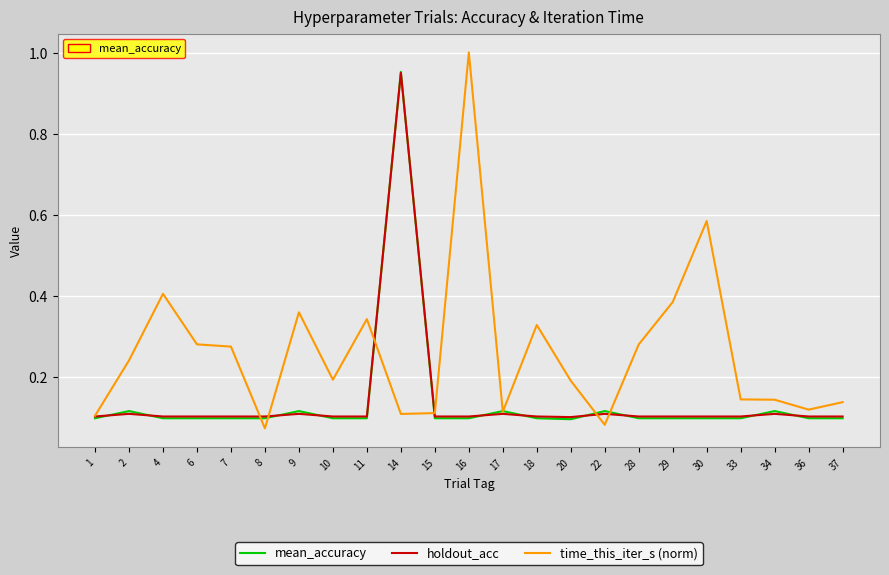

Which series has the largest range (max minus min)?

time_this_iter_s (norm)